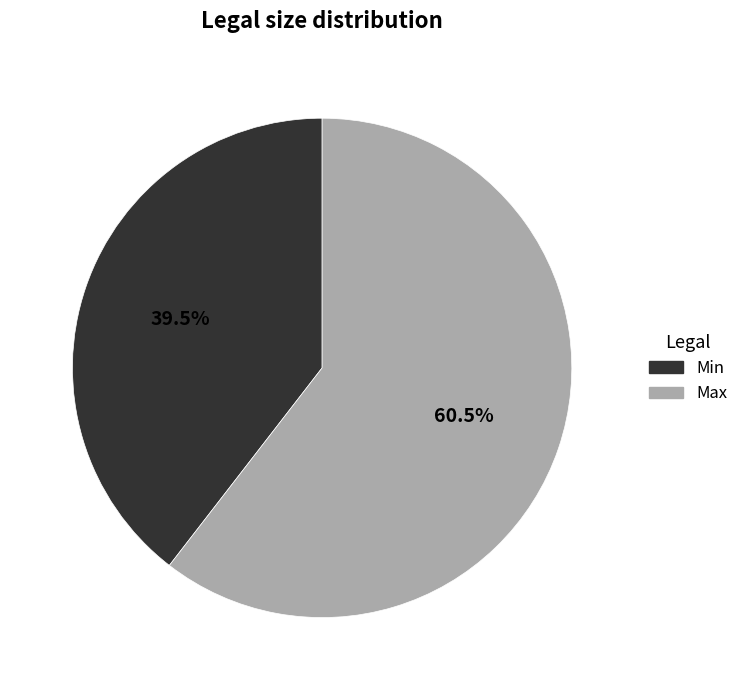

Which slice represents more than half of the pie?

Max